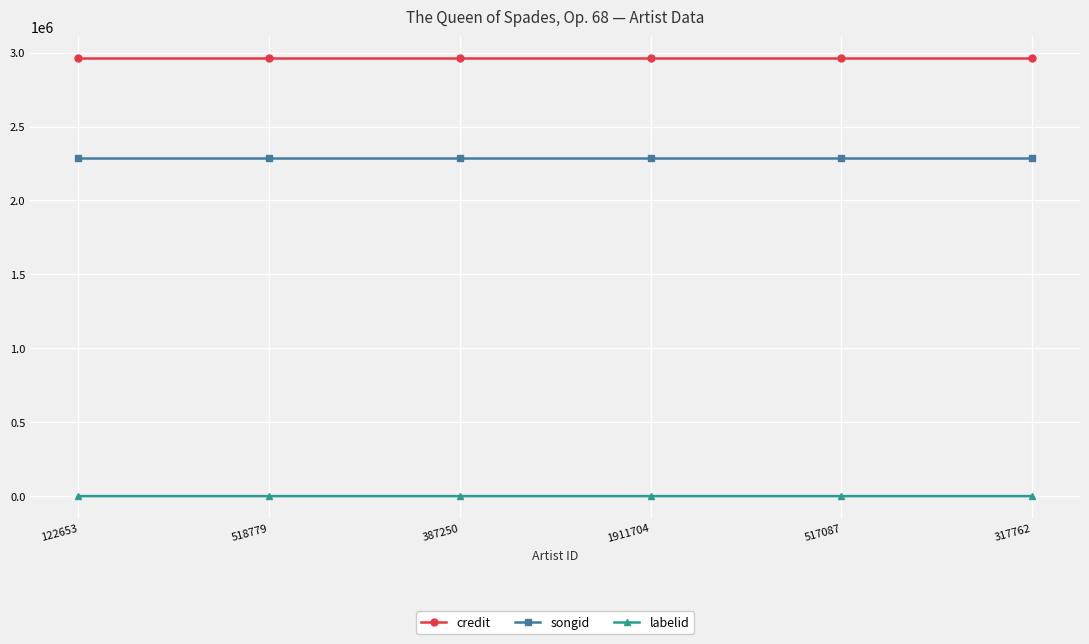

List the series in order of their overall mean, highest first.

credit, songid, labelid